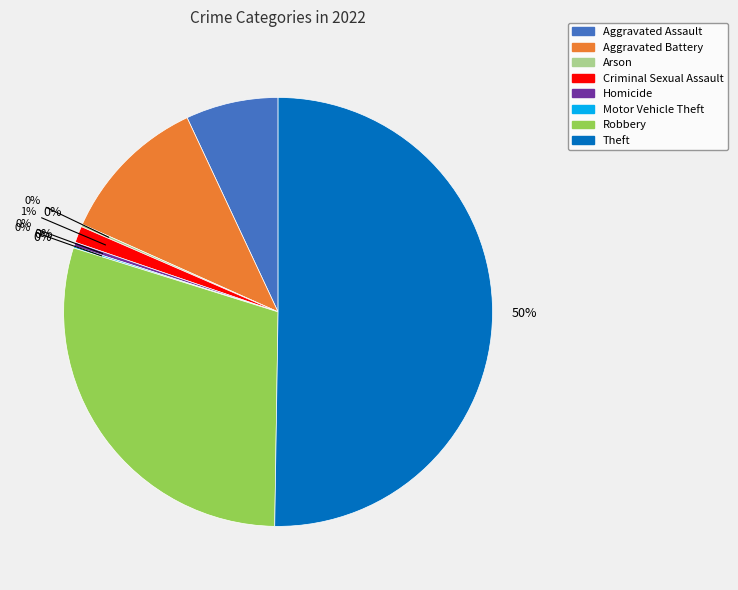

To the nearest percent, what is the average slice percentage?

12%